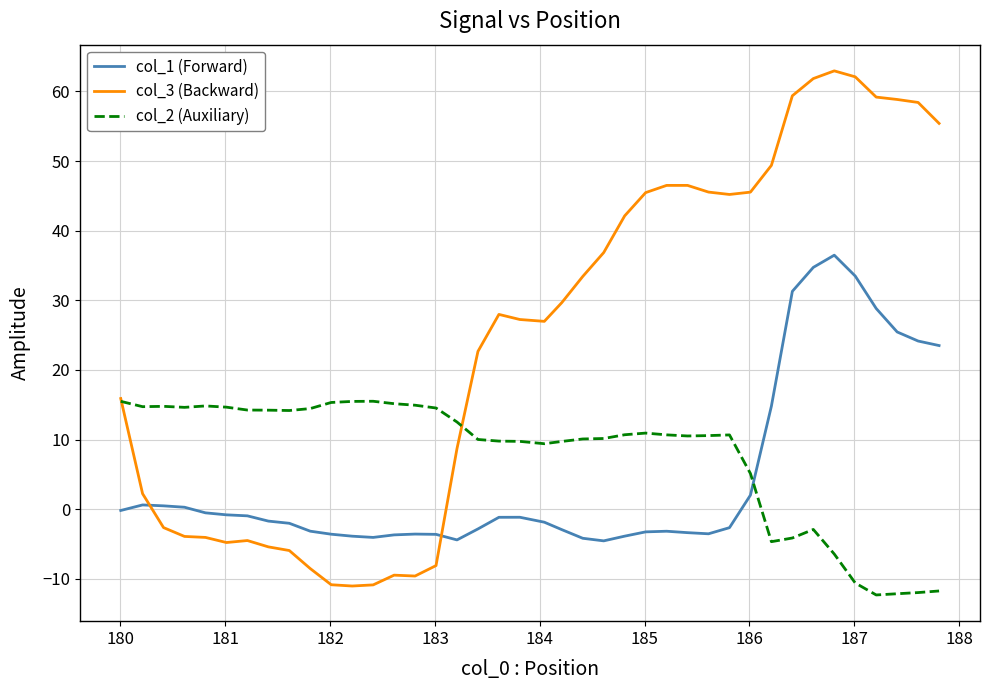

Rank the series by their average value, from lowest to highest.

col_1 (Forward), col_2 (Auxiliary), col_3 (Backward)